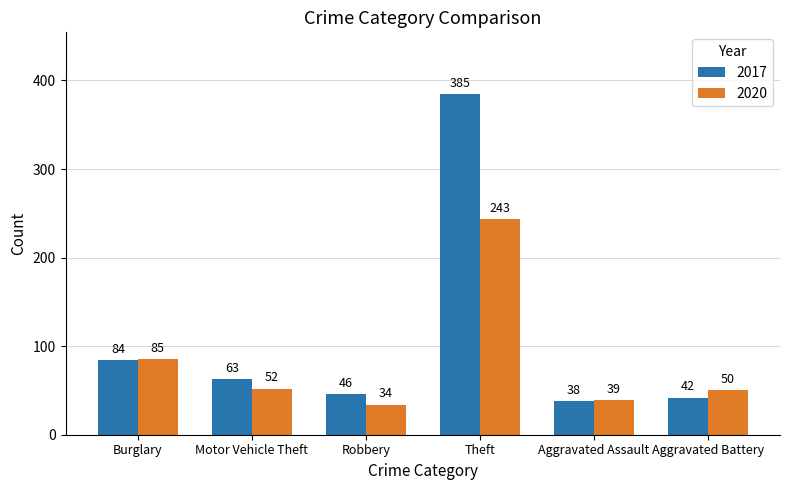

List the series in order of their overall mean, lowest first.

2020, 2017